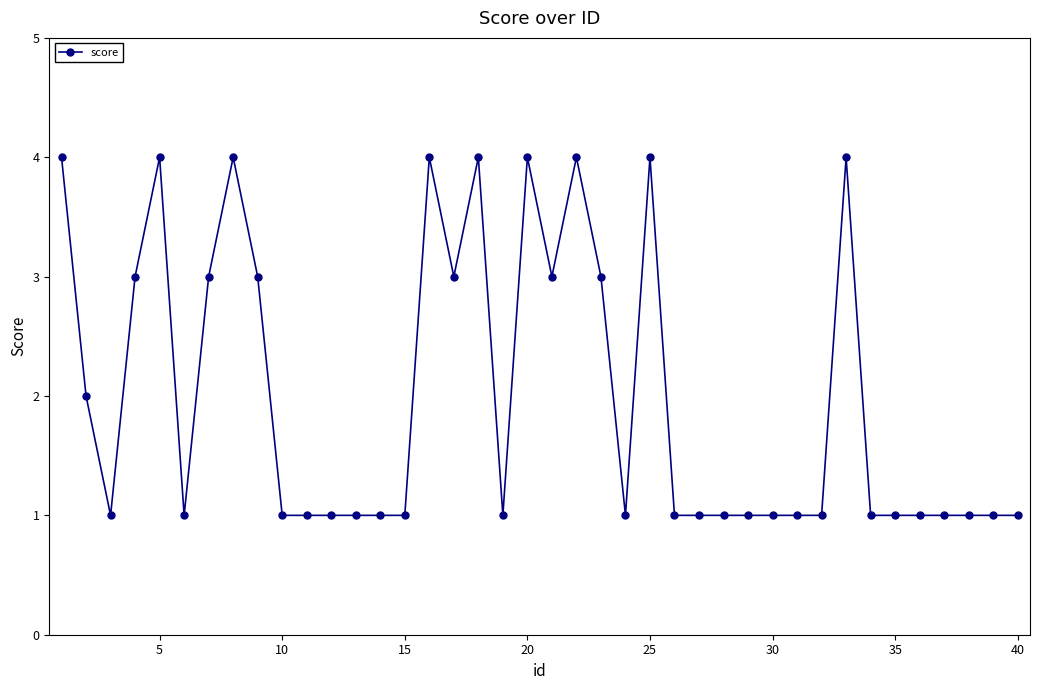

What is the value of the 33rd point from the left?

4